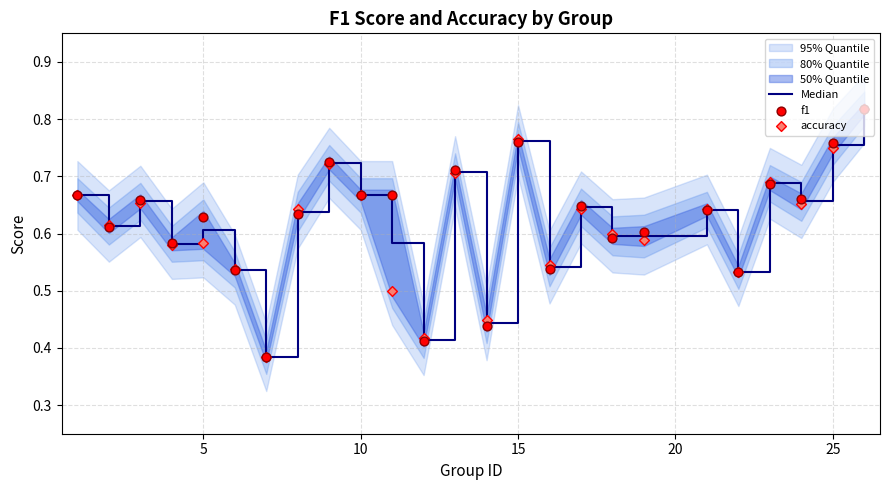

Is the value of Median at 9 greater than the value of f1 at 5?

Yes